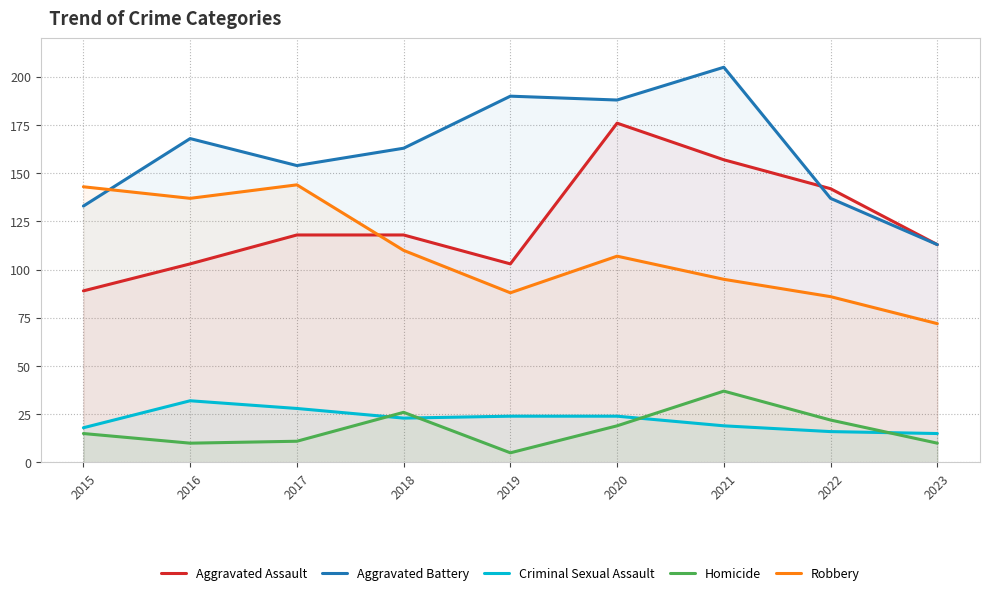

Reading left to right, transcribe all the data shown in this chart.

Aggravated Assault: 89	103	118	118	103	176	157	142	113
Aggravated Battery: 133	168	154	163	190	188	205	137	113
Criminal Sexual Assault: 18	32	28	23	24	24	19	16	15
Homicide: 15	10	11	26	5	19	37	22	10
Robbery: 143	137	144	110	88	107	95	86	72